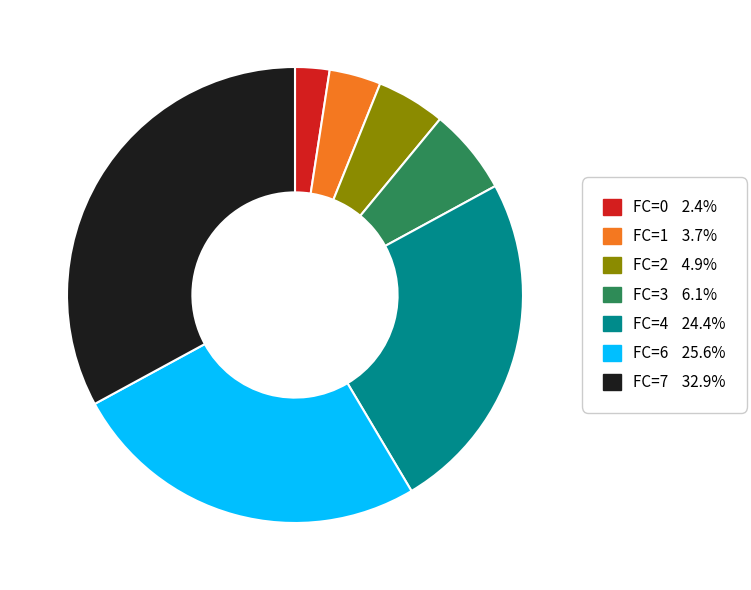

Approximately how many times larger is the value at FC=3 compared to FC=0?

2.5